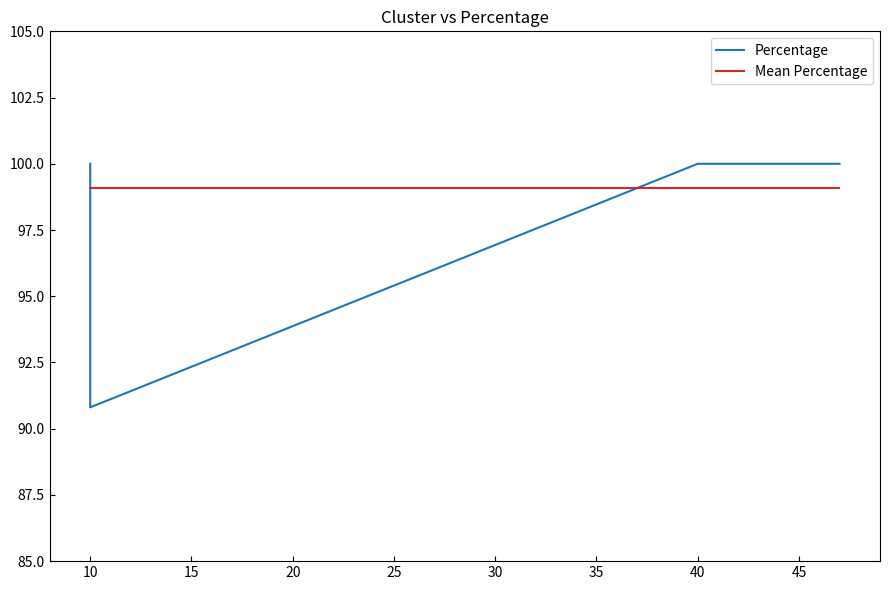

What is the value of the Percentage point at the 9th from the left?

100.0